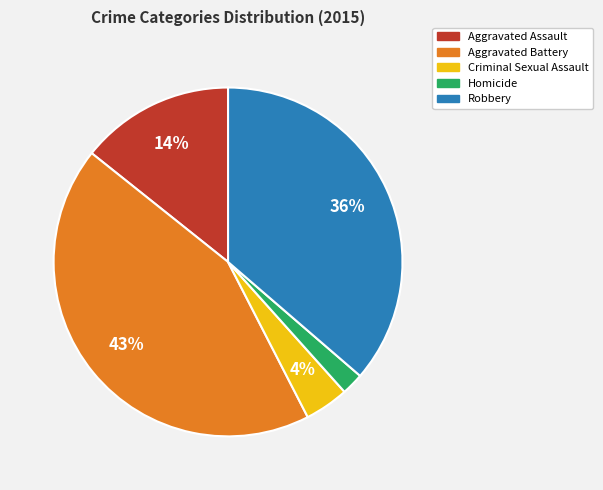

What is the smallest slice in the pie chart?

Homicide